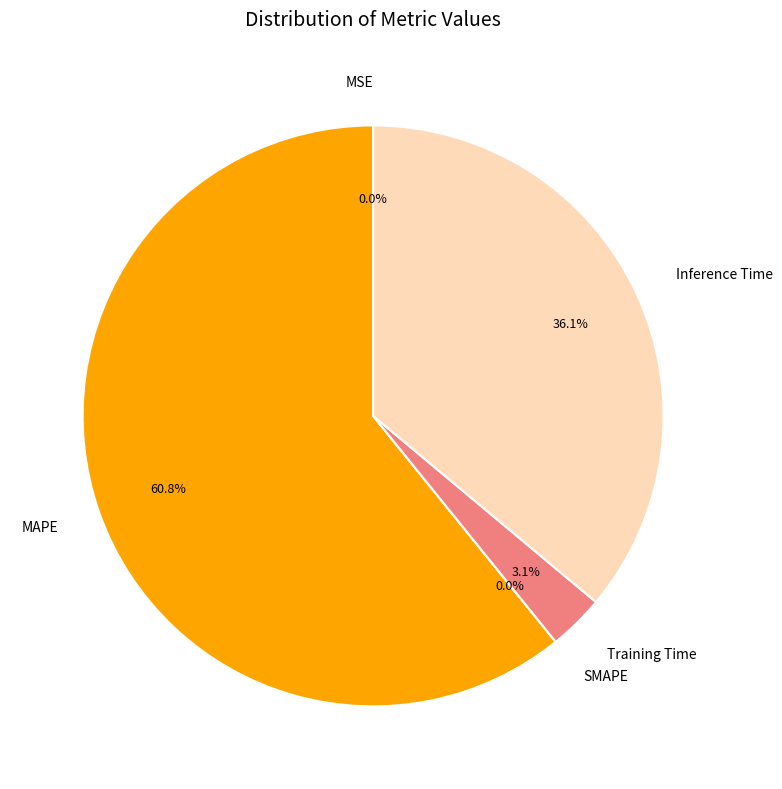

Count the number of slices in the pie.

5